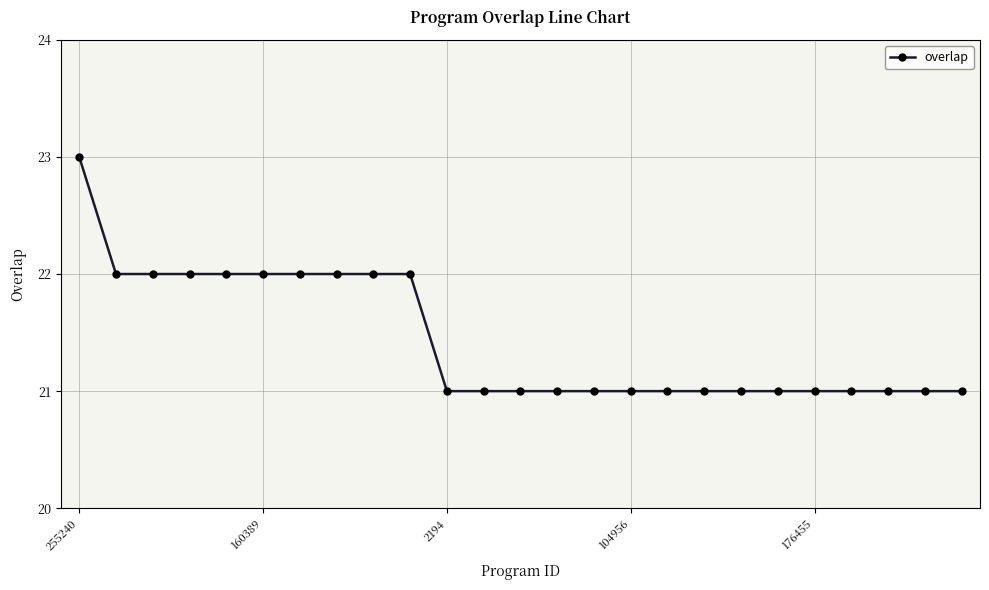

What is the average value?

21